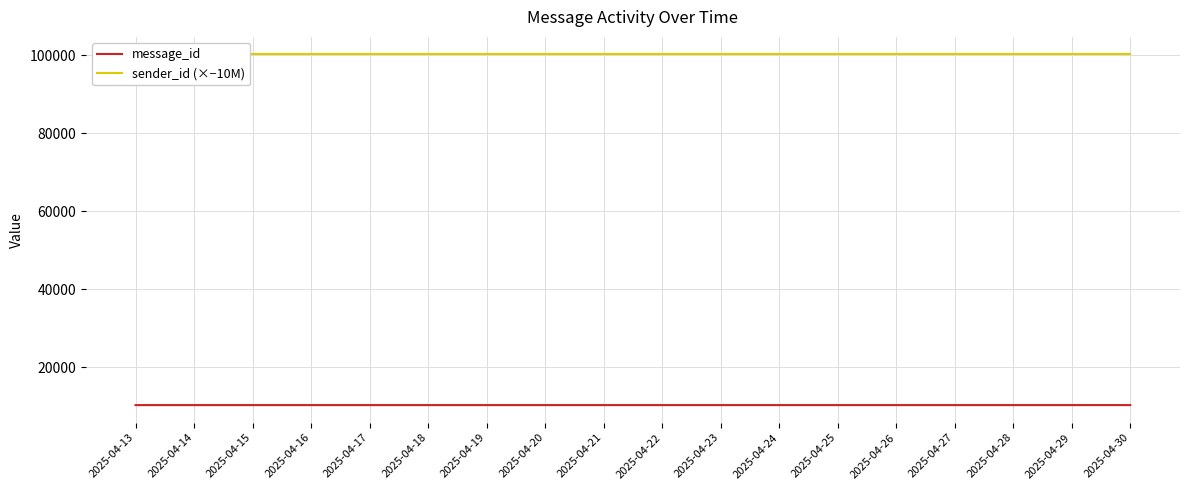

The value of message_id at 2025-04-20 is 10280. True or false?

True